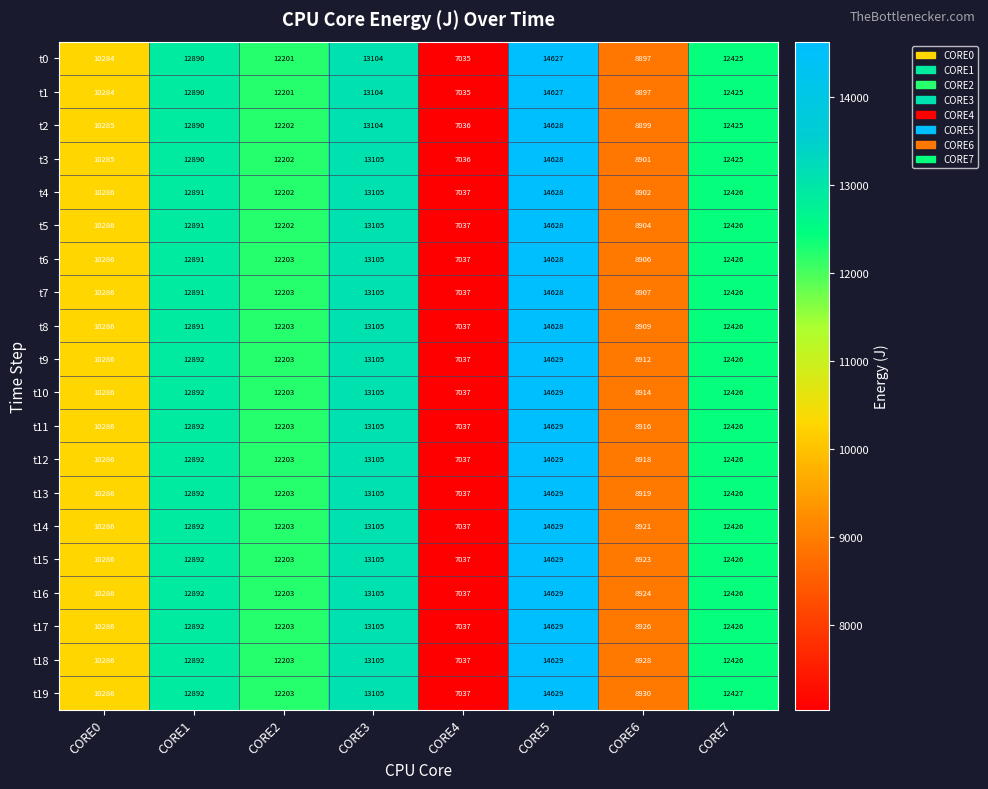

What is the difference between the maximum and second lowest values in the t15 series?

5706